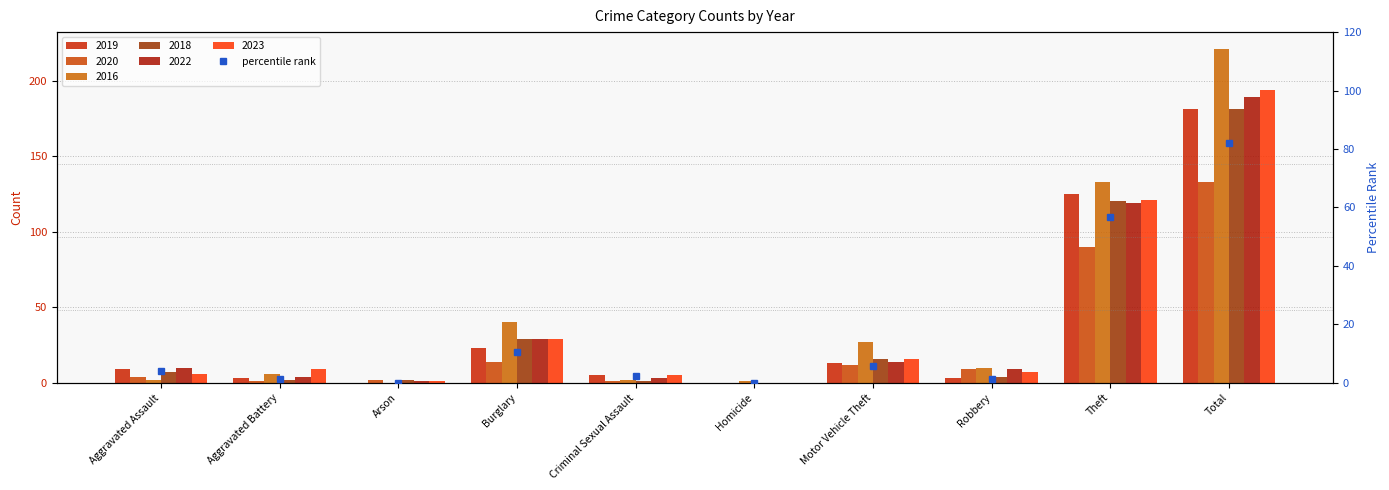

Reading left to right, list all the values displayed in this chart.

Aggravated Assault=4.1	Aggravated Battery=1.4	Arson=0.0	Burglary=10.4	Criminal Sexual Assault=2.3	Homicide=0.0	Motor Vehicle Theft=5.9	Robbery=1.4	Theft=56.6	Total=81.9